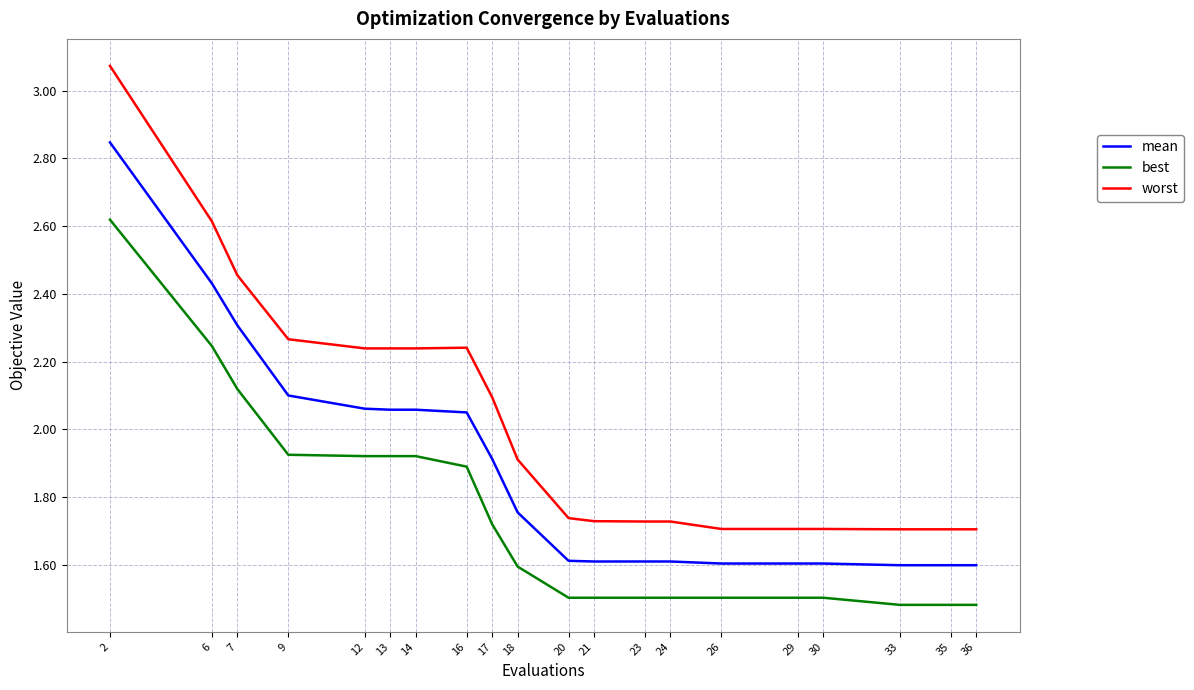

The value of best at 36 is 1.5. True or false?

True